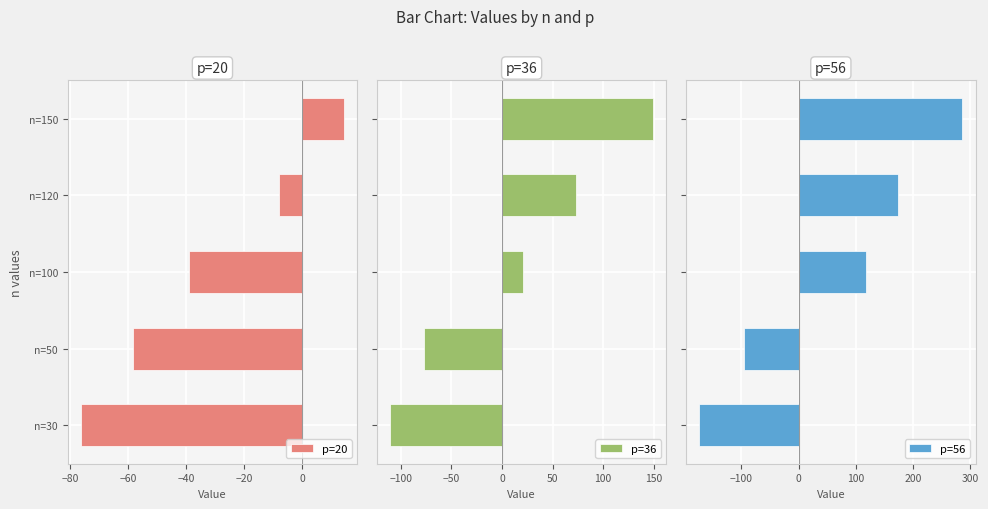

What is the highest value of the p=36 series?

149.5